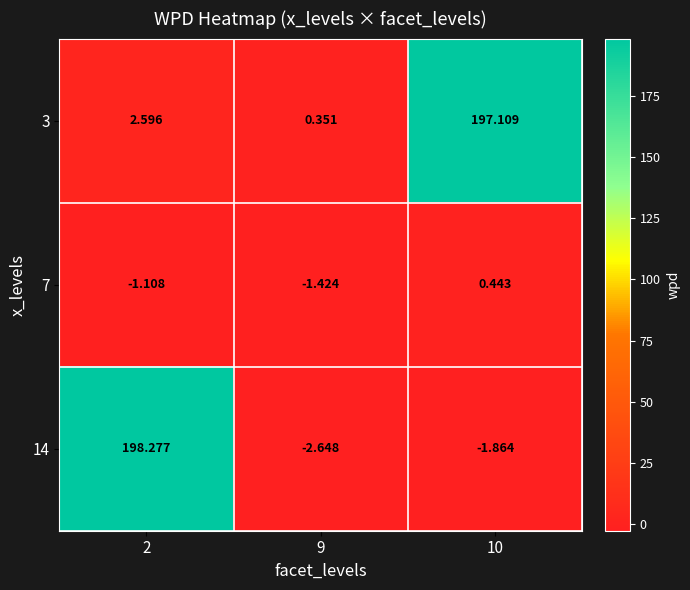

Reading left to right, list all the values displayed in this chart.

3: 2=2.6	9=0.4	10=197.1
7: 2=-1.1	9=-1.4	10=0.4
14: 2=198.3	9=-2.6	10=-1.9